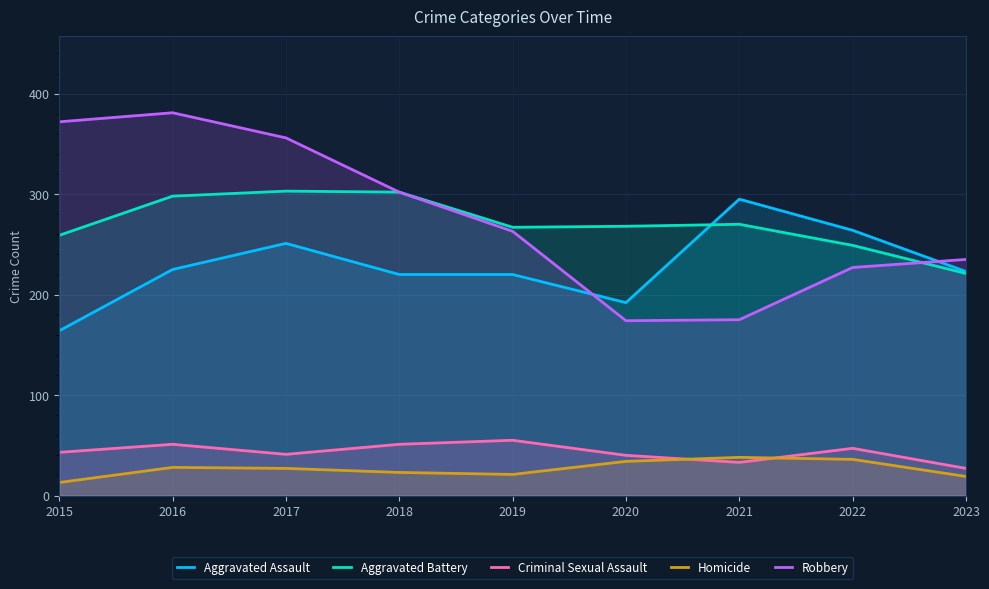

What are all the series names shown in the legend?

Aggravated Assault, Aggravated Battery, Criminal Sexual Assault, Homicide, Robbery